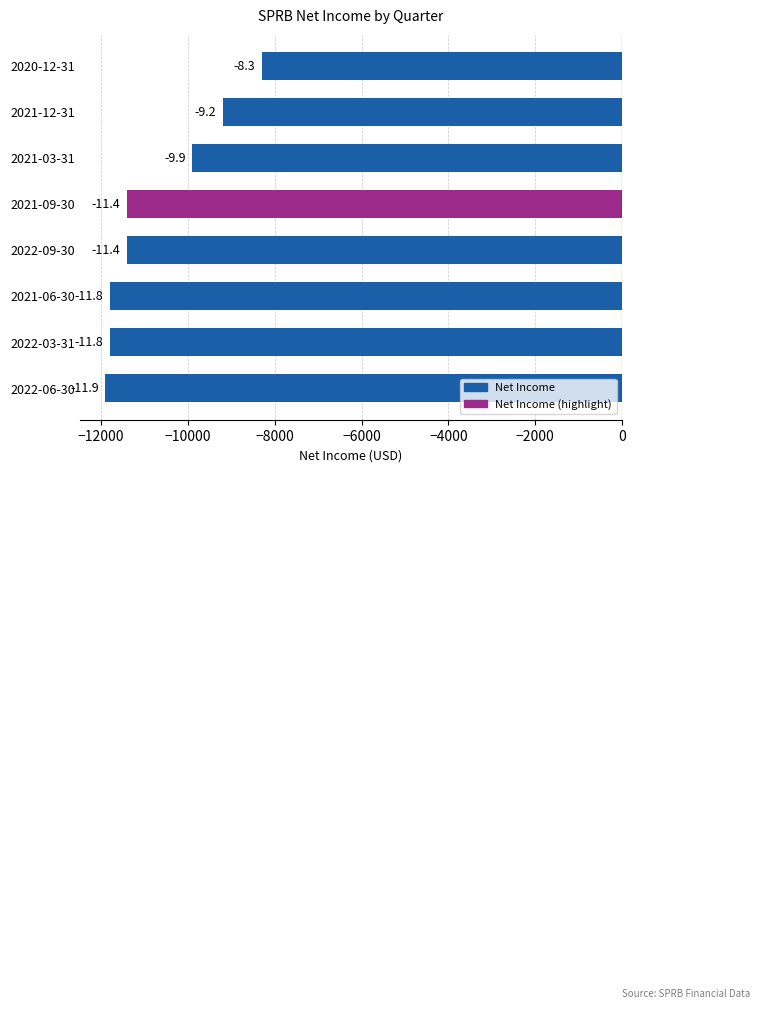

Are the bars horizontal?

Yes